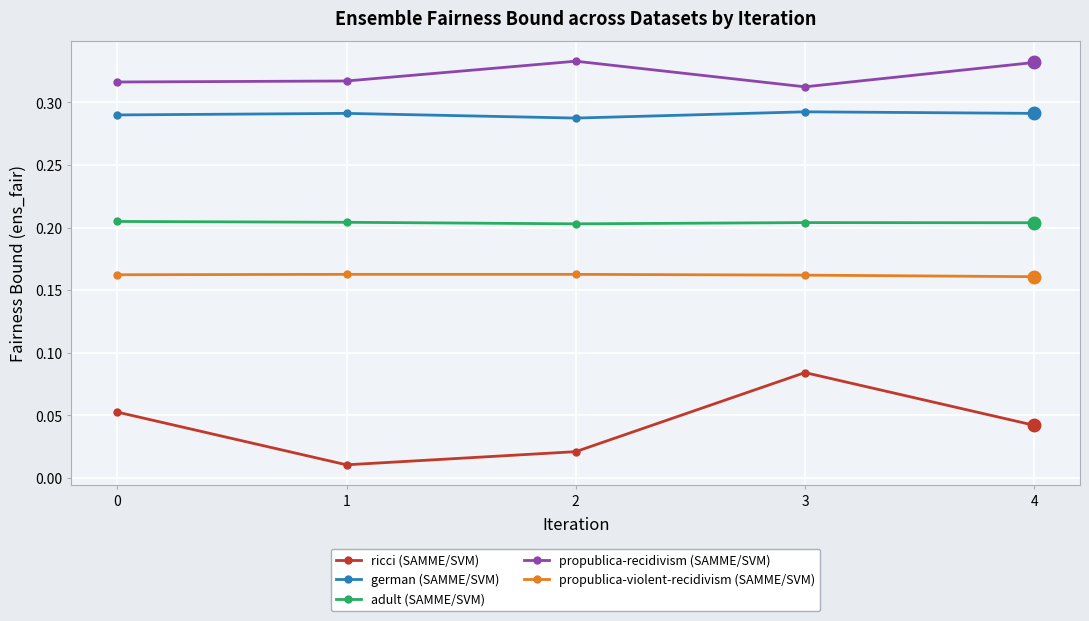

At which label is propublica-recidivism (SAMME/SVM) closest to 0?

3